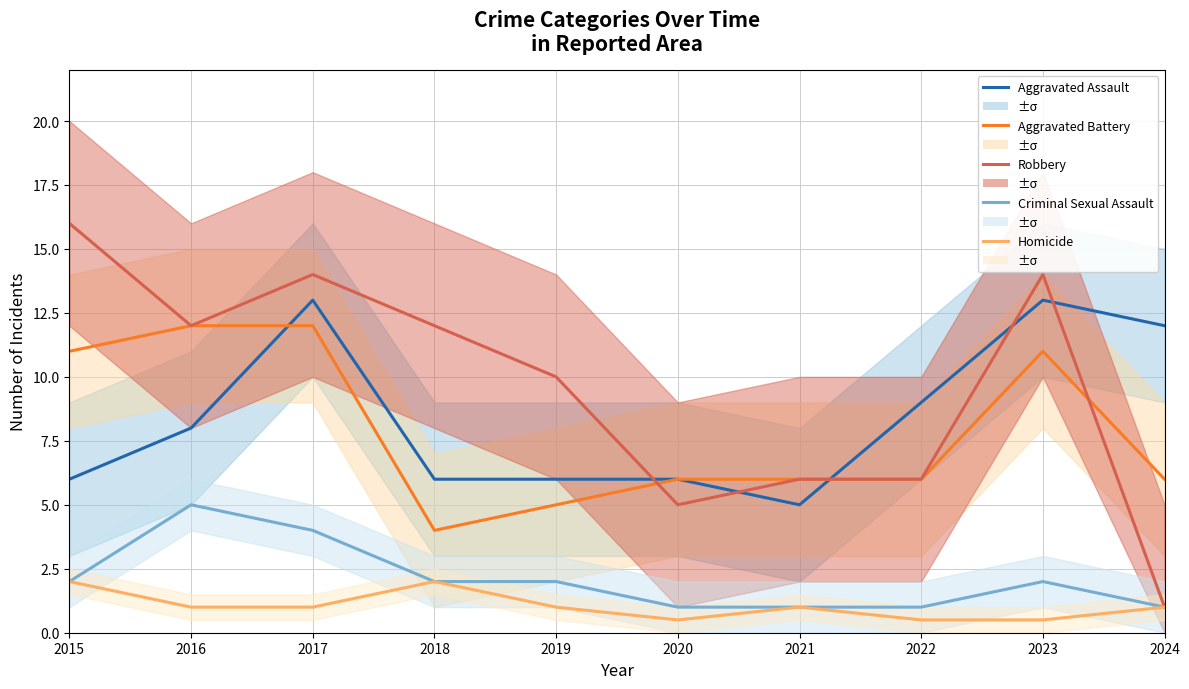

At which label does Homicide reach its peak?

2015